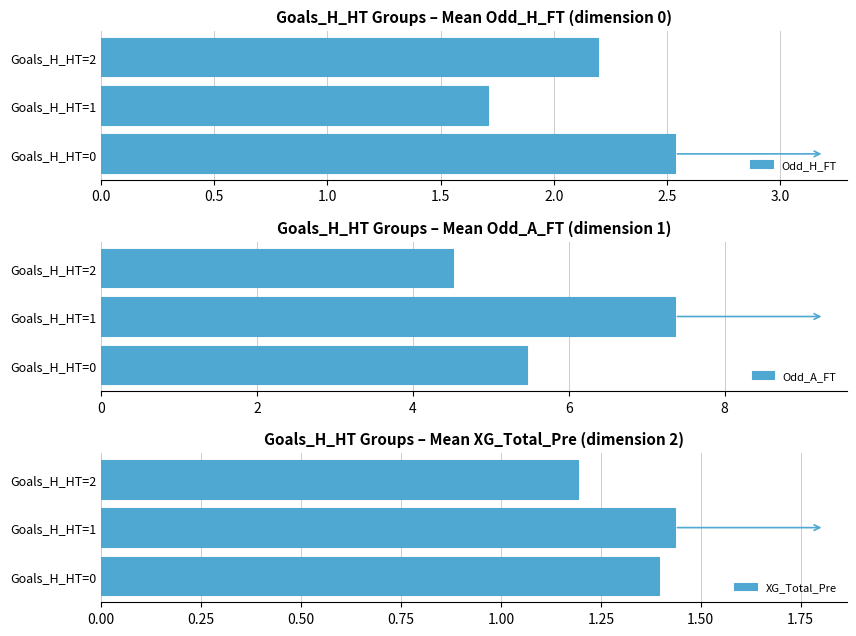

List the labels in order of Odd_H_FT value, smallest first.

Goals_H_HT=1, Goals_H_HT=2, Goals_H_HT=0